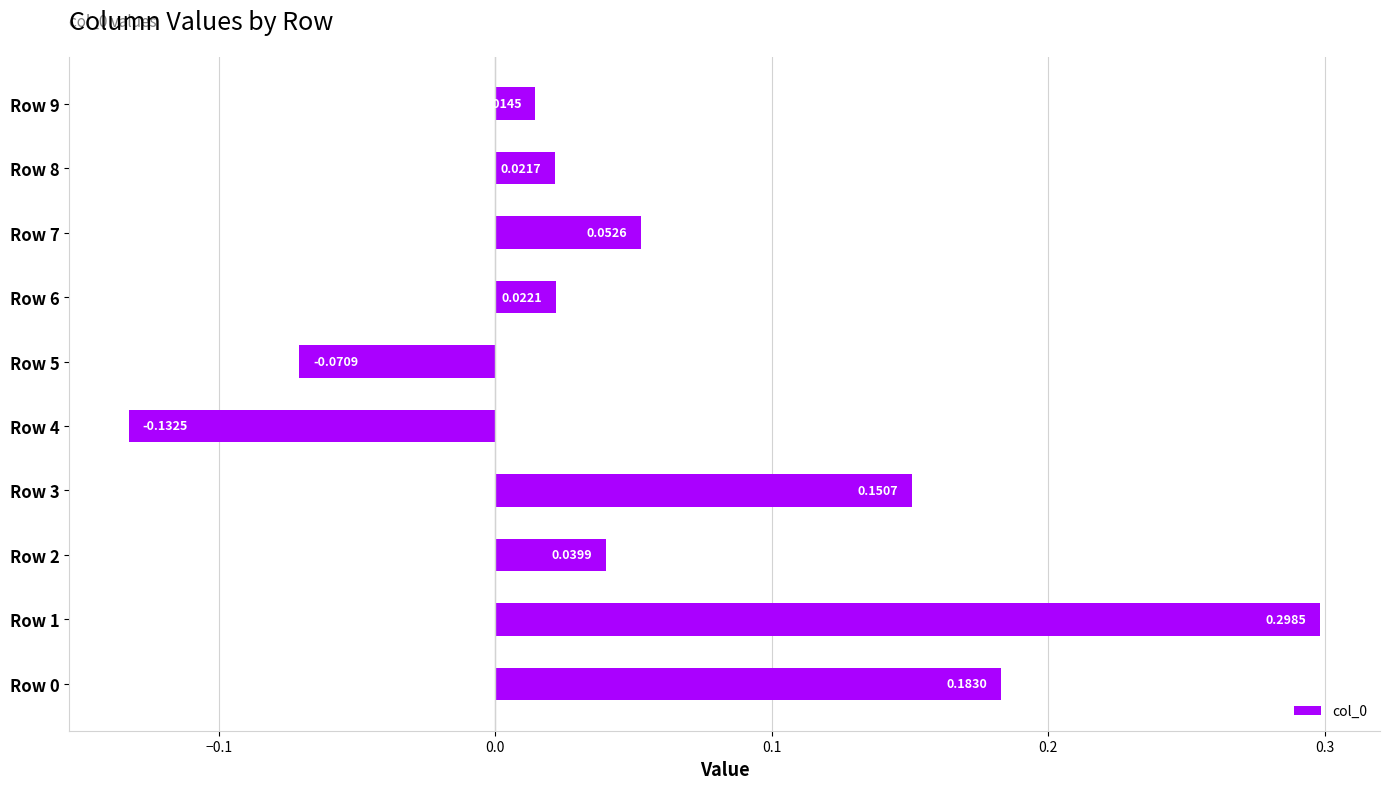

Which label corresponds to the smallest value in the chart?

Row 4